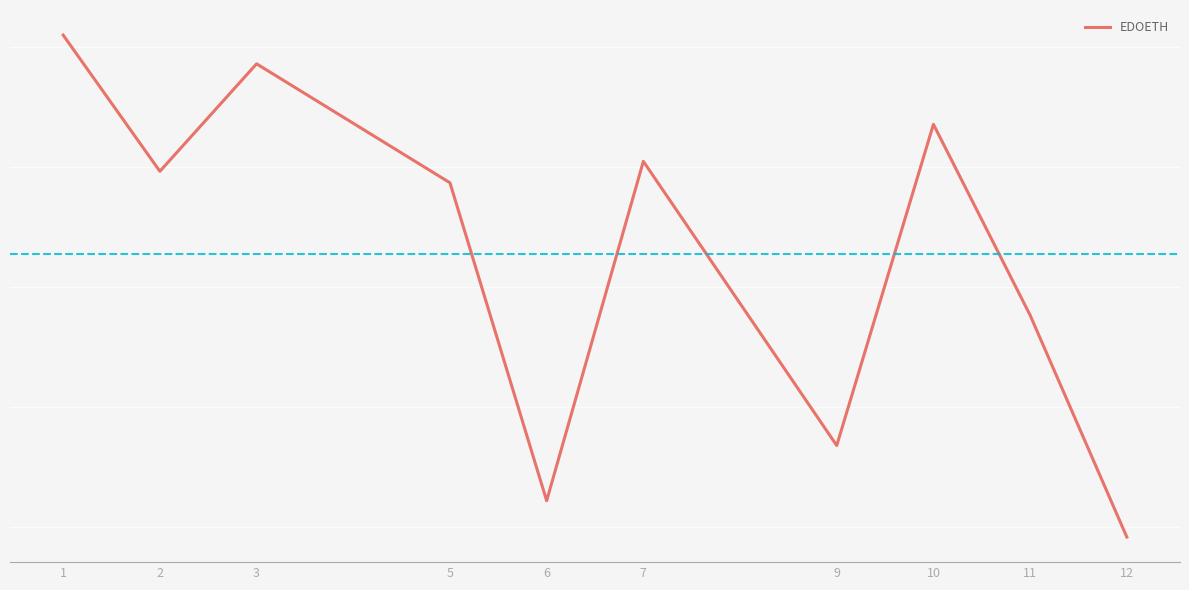

Is this an area chart (filled region under the line)?

No